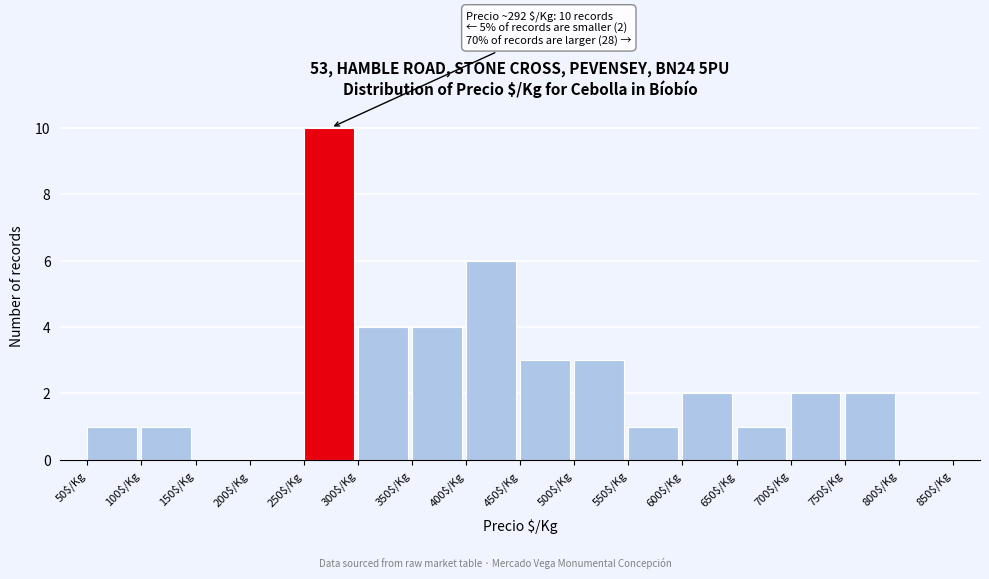

Over which range of the x-axis is the bar tallest?

250 to 300